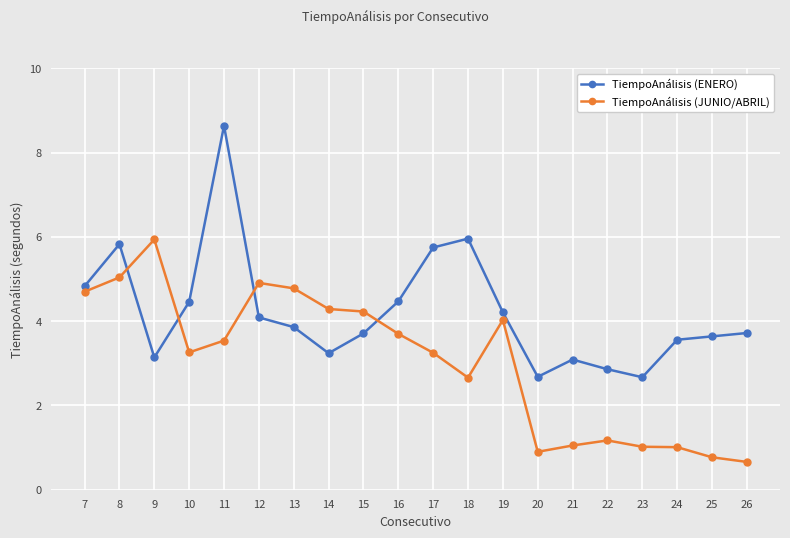

What are all the series names shown in the legend?

TiempoAnálisis (ENERO), TiempoAnálisis (JUNIO/ABRIL)